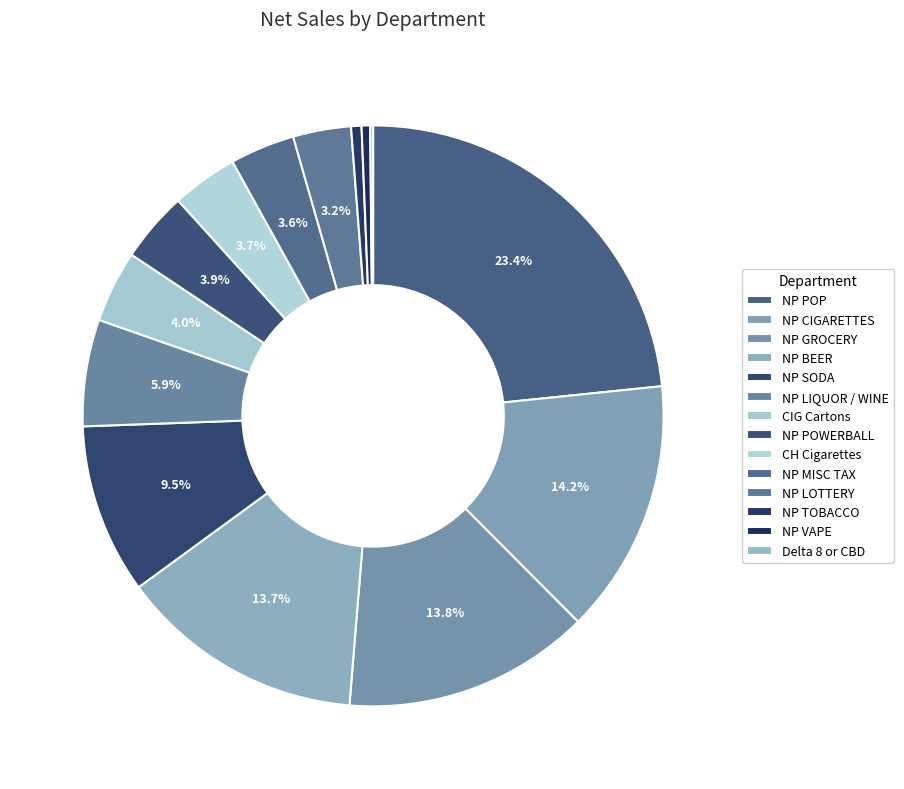

Approximately how many times larger is the value at NP POWERBALL compared to CH Cigarettes?

1.1